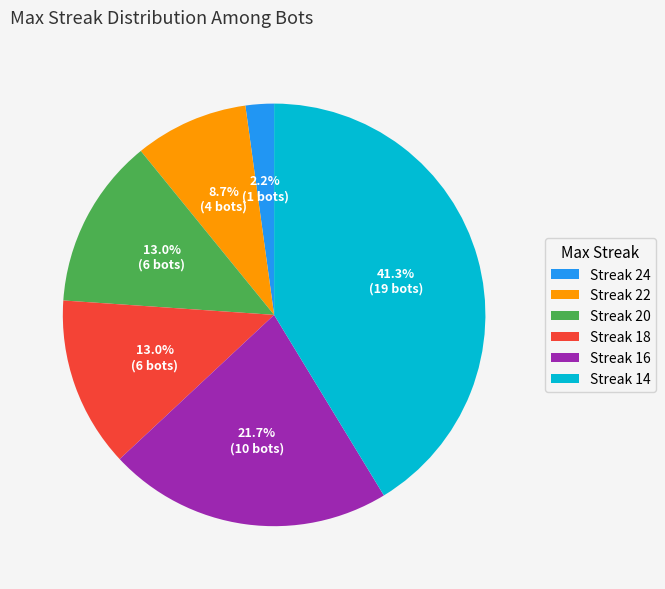

Do Streak 22 and Streak 16 together represent more than half of the pie?

No